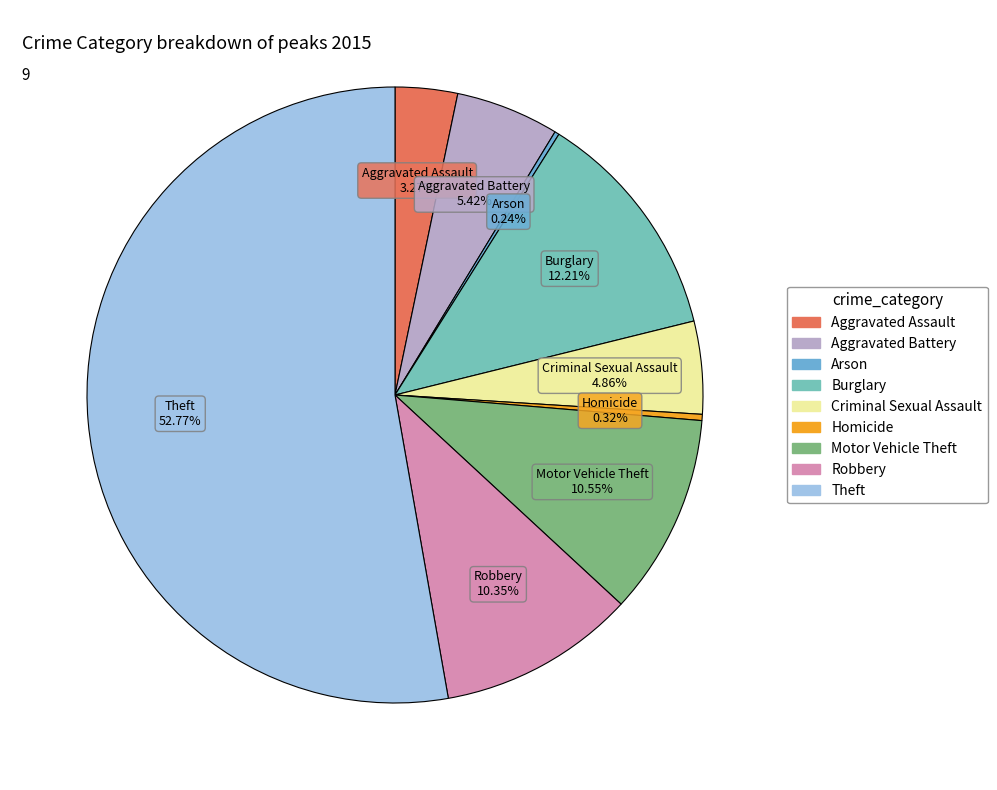

True or false: Aggravated Battery accounts for 1% of the total.

False